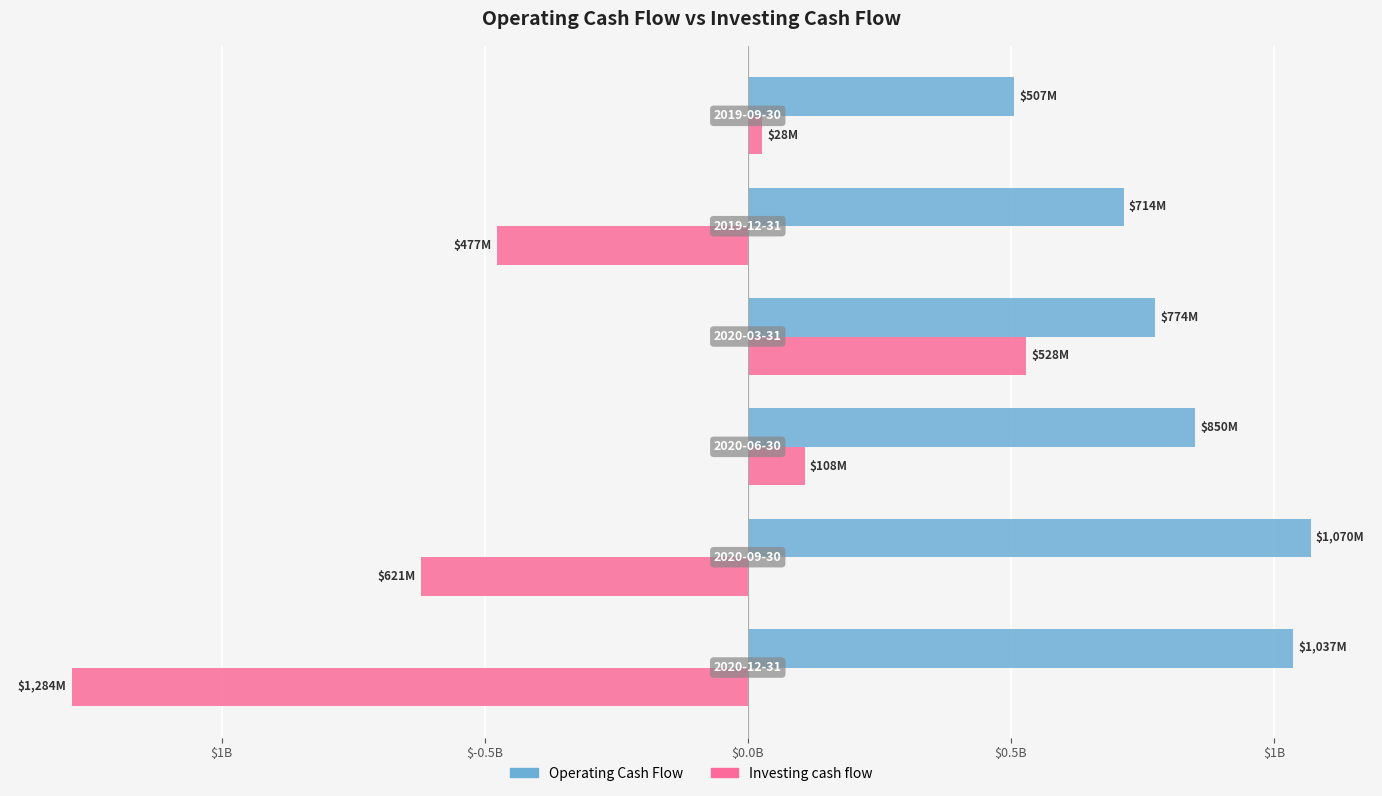

What are all the series names shown in the legend?

Operating Cash Flow, Investing cash flow